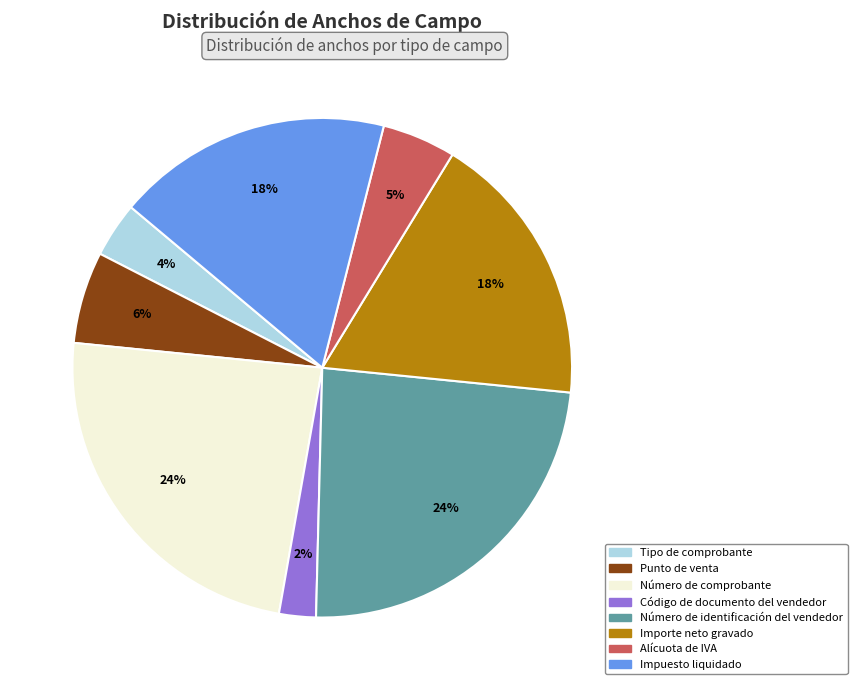

To the nearest percent, what is the average slice percentage?

12%